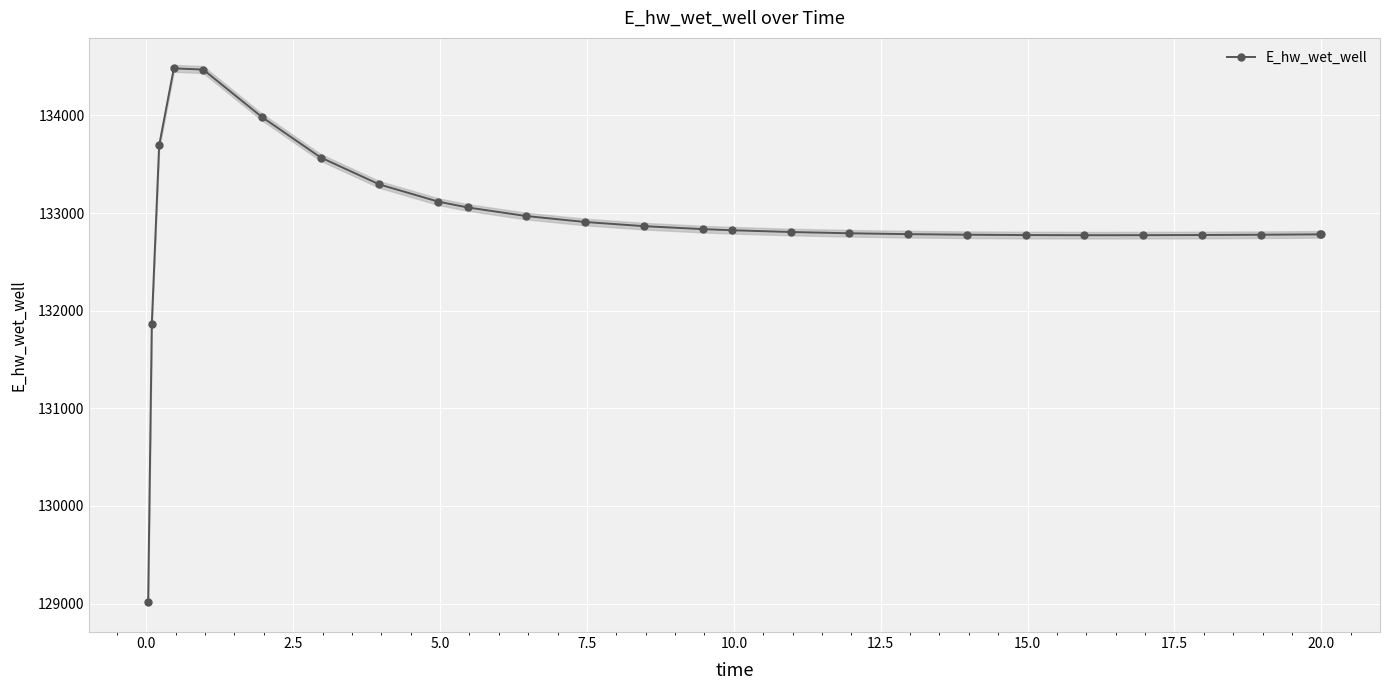

Reading left to right, transcribe all the data shown in this chart.

129015.8	131867.3	133692.9	134481.9	134469.5	133983.2	133568.9	133292.7	133117.2	133057.6	132969.3	132908.5	132865.9	132835.5	132824.0	132805.9	132792.9	132783.9	132778.1	132774.7	132773.3	132773.5	132775.2	132778.0	132781.7	132781.8